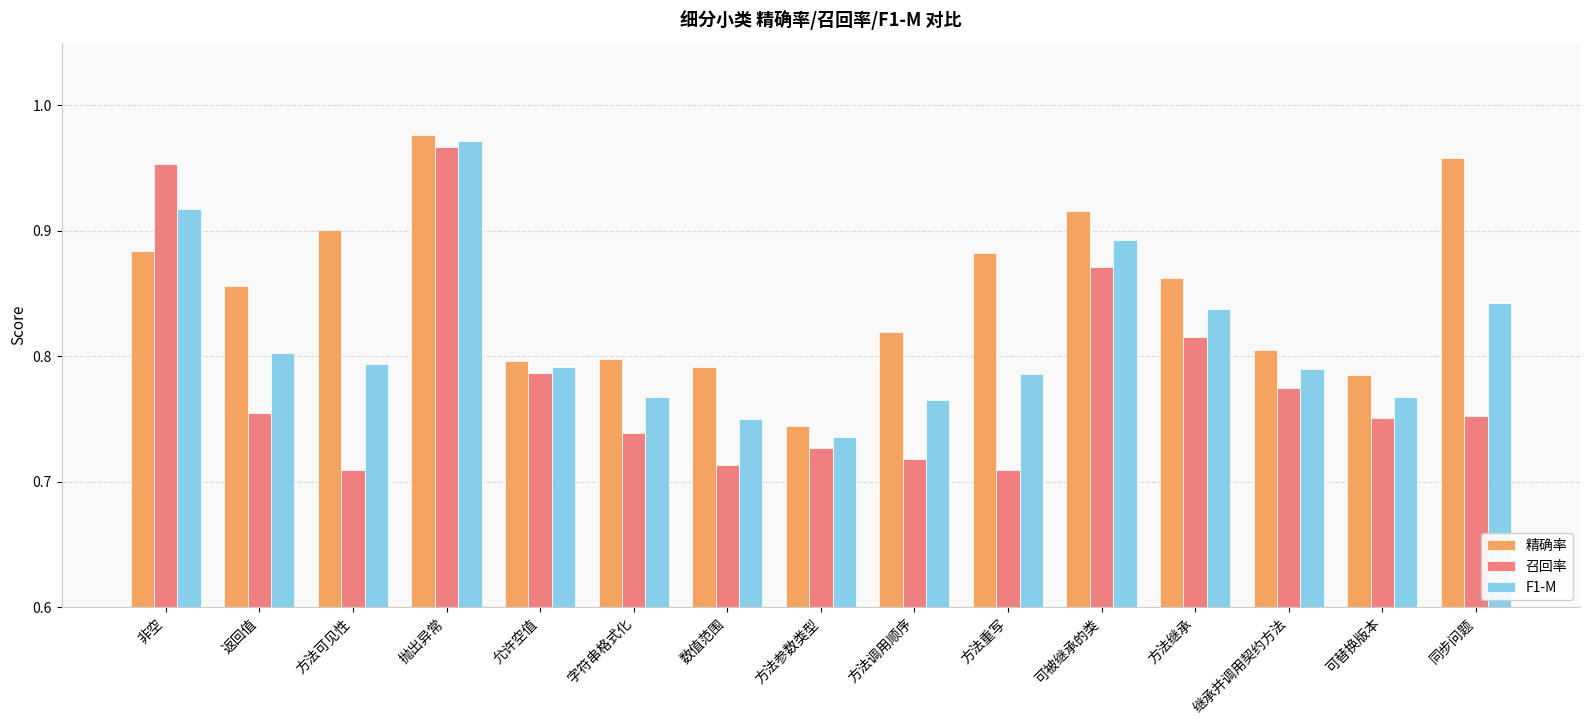

Which series has the largest range (max minus min)?

召回率